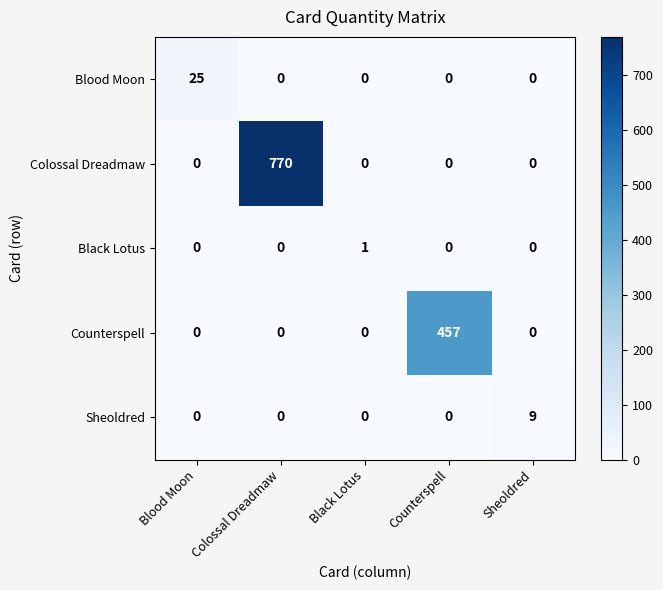

At which category does the chart reach its peak across all series?

Colossal Dreadmaw